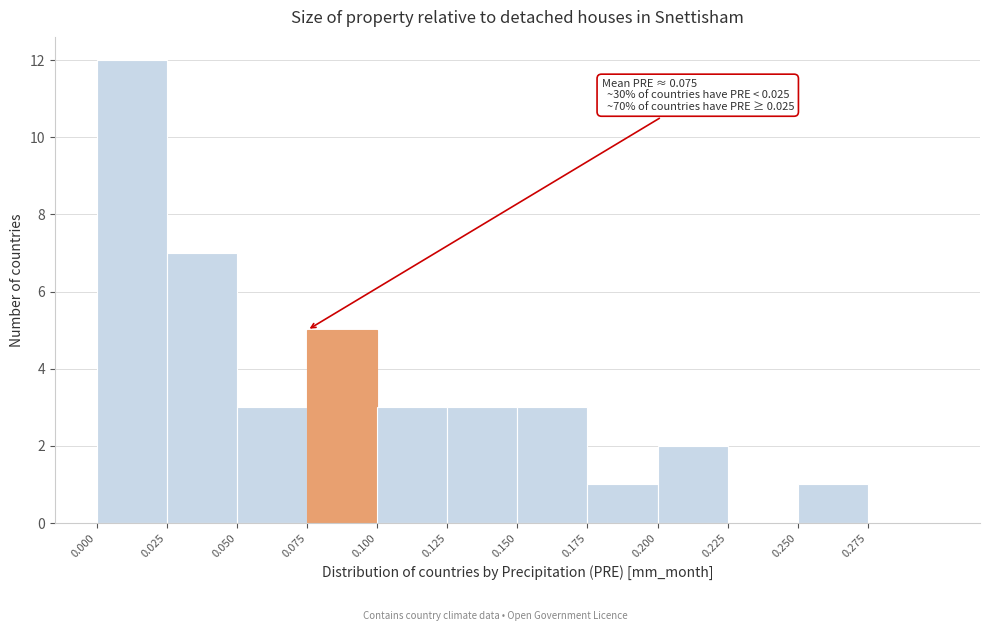

Over which range of the x-axis is the bar tallest?

0.000 to 0.025